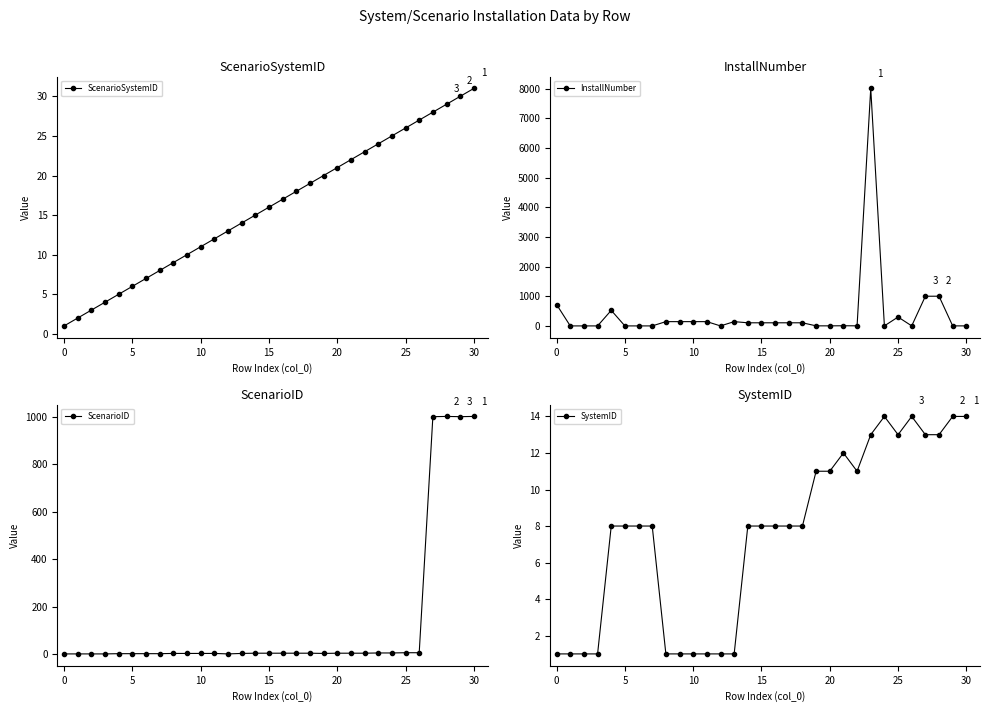

The ScenarioSystemID series shows 11 at 28. True or false?

False